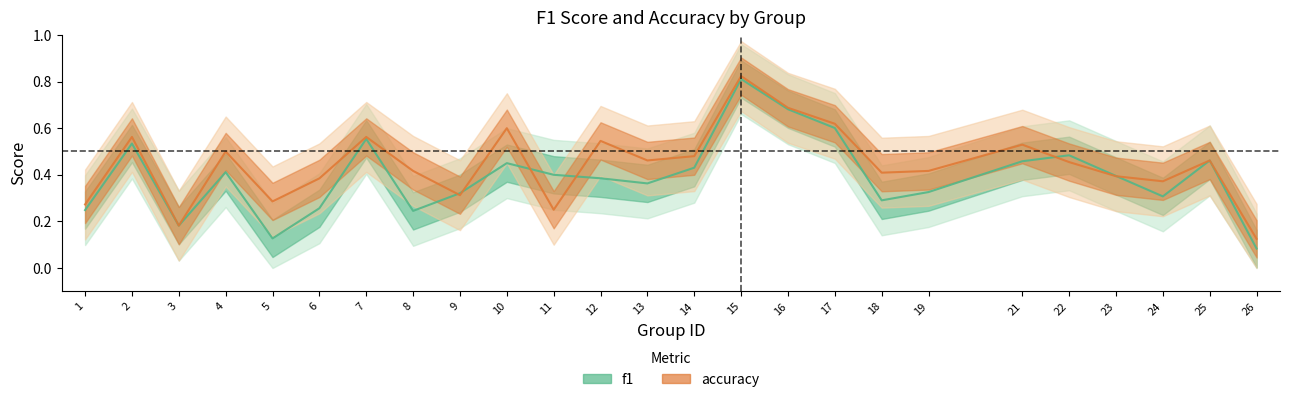

True or false: accuracy and f1 intersect in this chart.

True